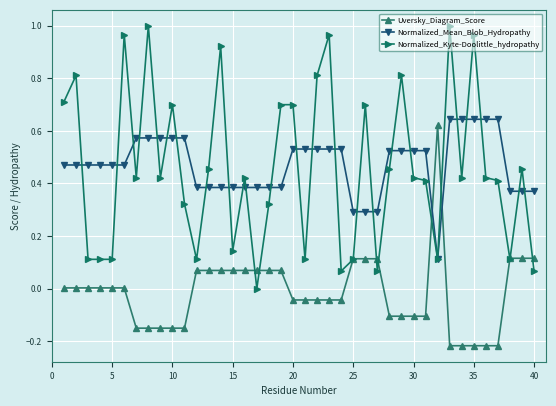

True or false: Uversky_Diagram_Score and Normalized_Mean_Blob_Hydropathy cross at least once.

True